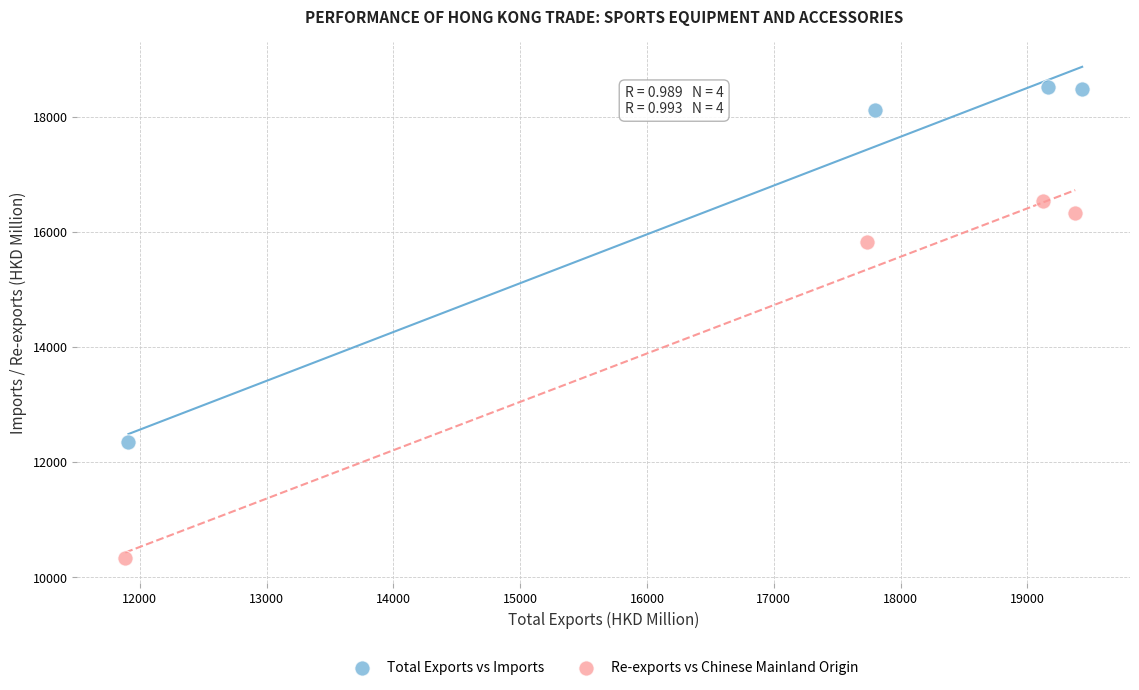

Which series contains the lowest Y value?

Re-exports vs Chinese Mainland Origin